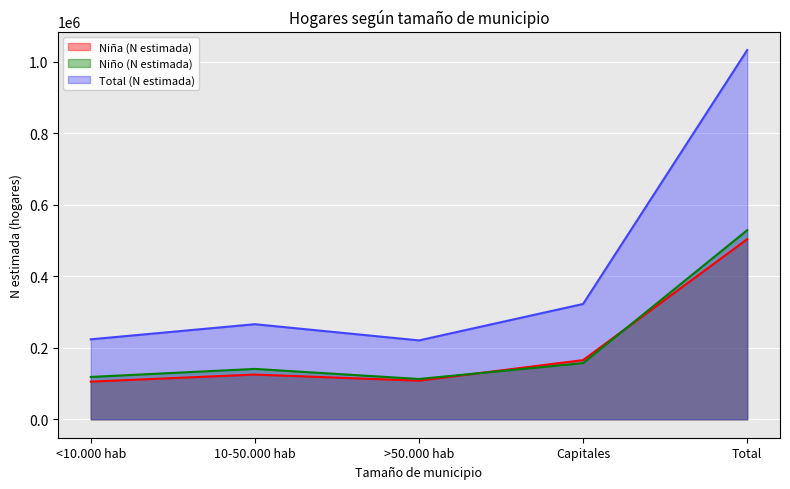

What is the value of the Niño (N estimada) point at the 1st from the left?

118289